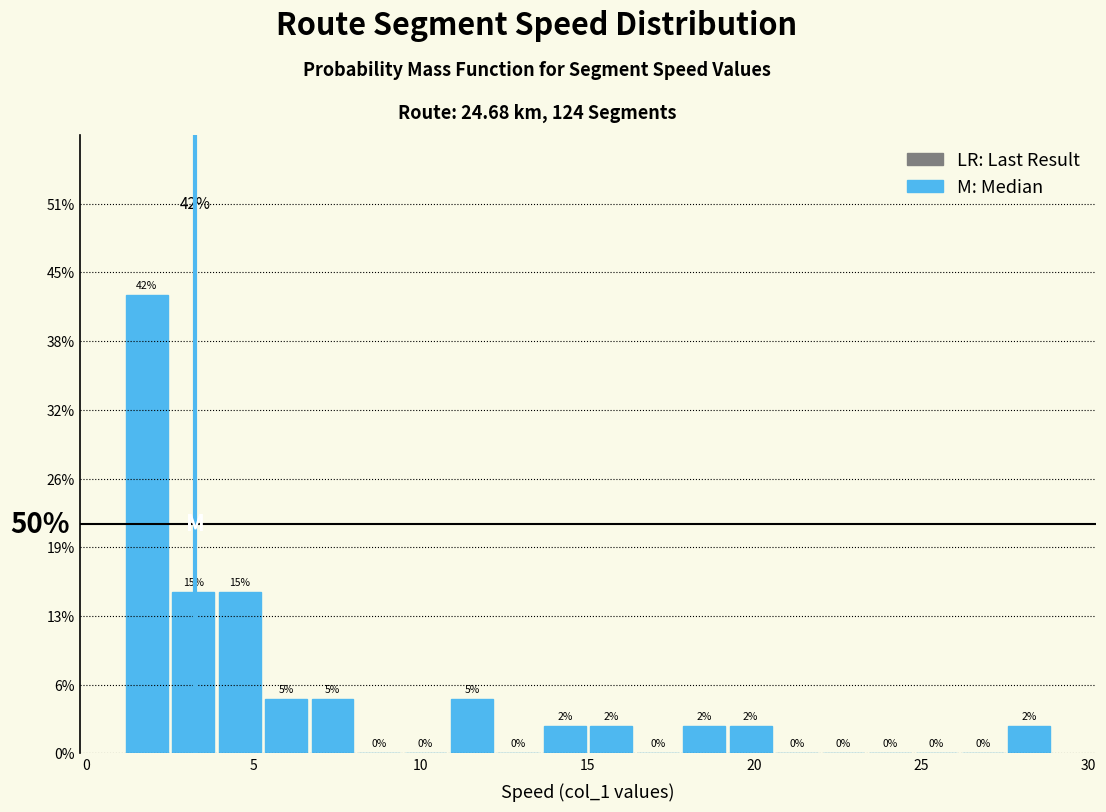

Around what value on the x-axis is the tallest bar? Give the approximate position of its centre, as read against the axis.

2.0